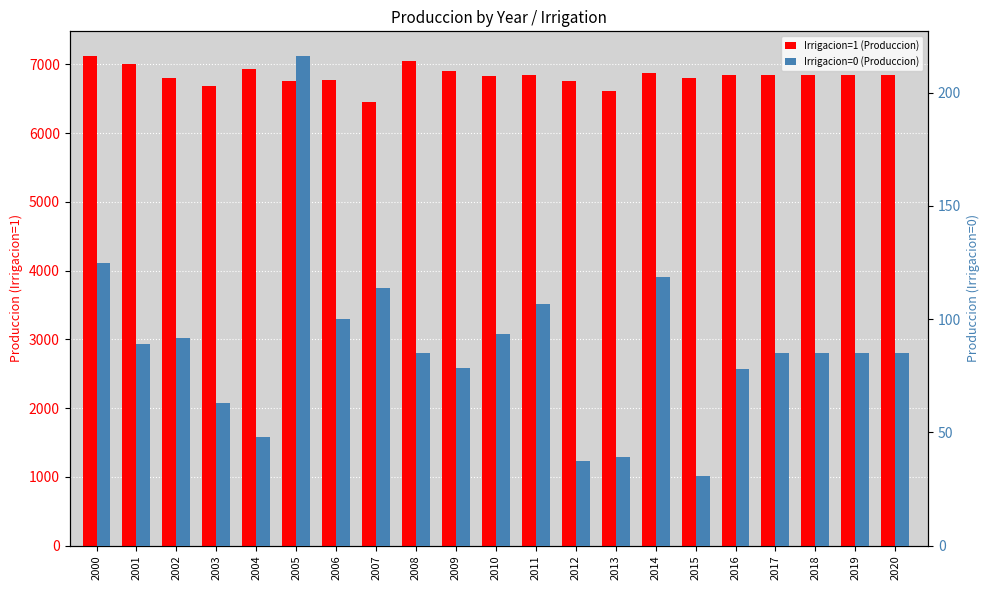

What is the sum of the Irrigacion=1 (Produccion) values at 2019 and 2005?

13606.5